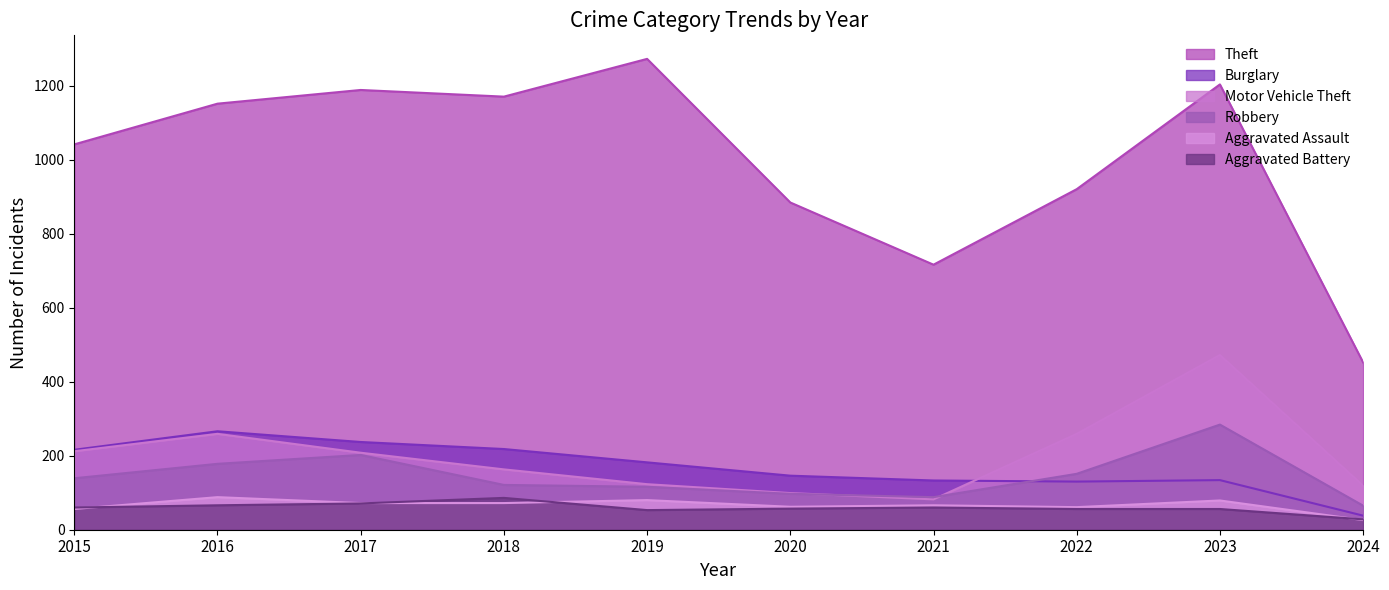

List the series in order of their peak value, lowest first.

Aggravated Battery, Aggravated Assault, Burglary, Robbery, Motor Vehicle Theft, Theft